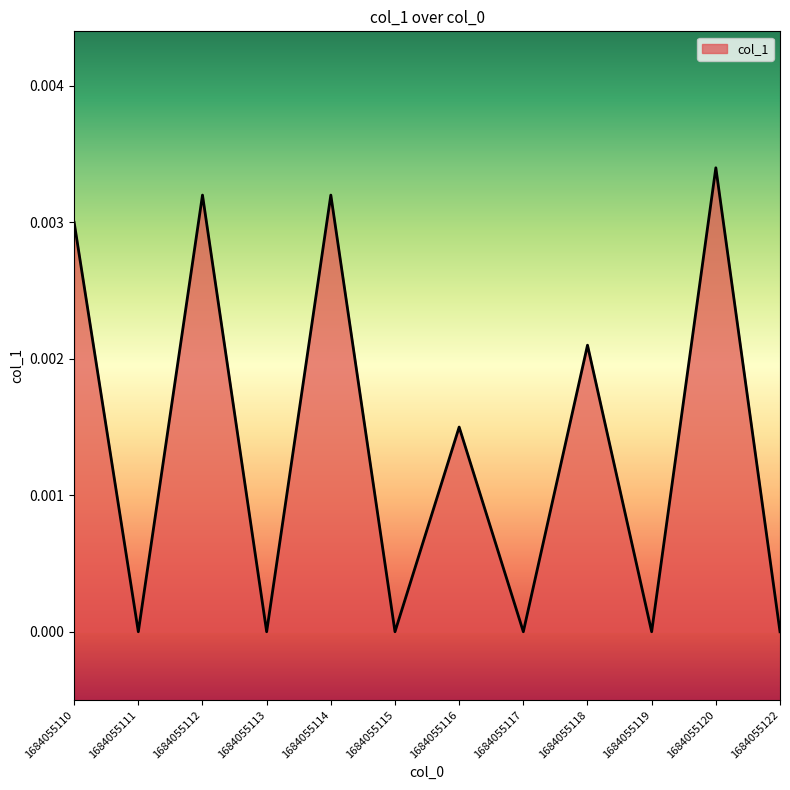

True or false: the data shows 0.0 at 1684055113.

True